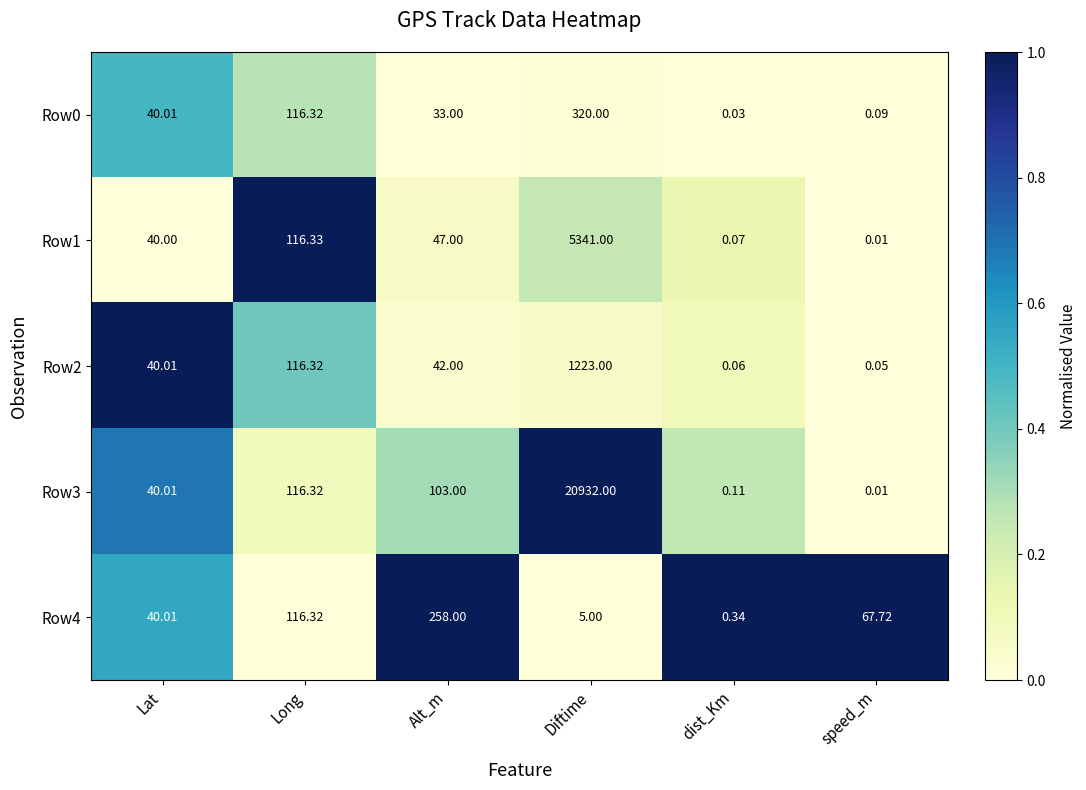

At which label does Row1 first exceed 47?

Long